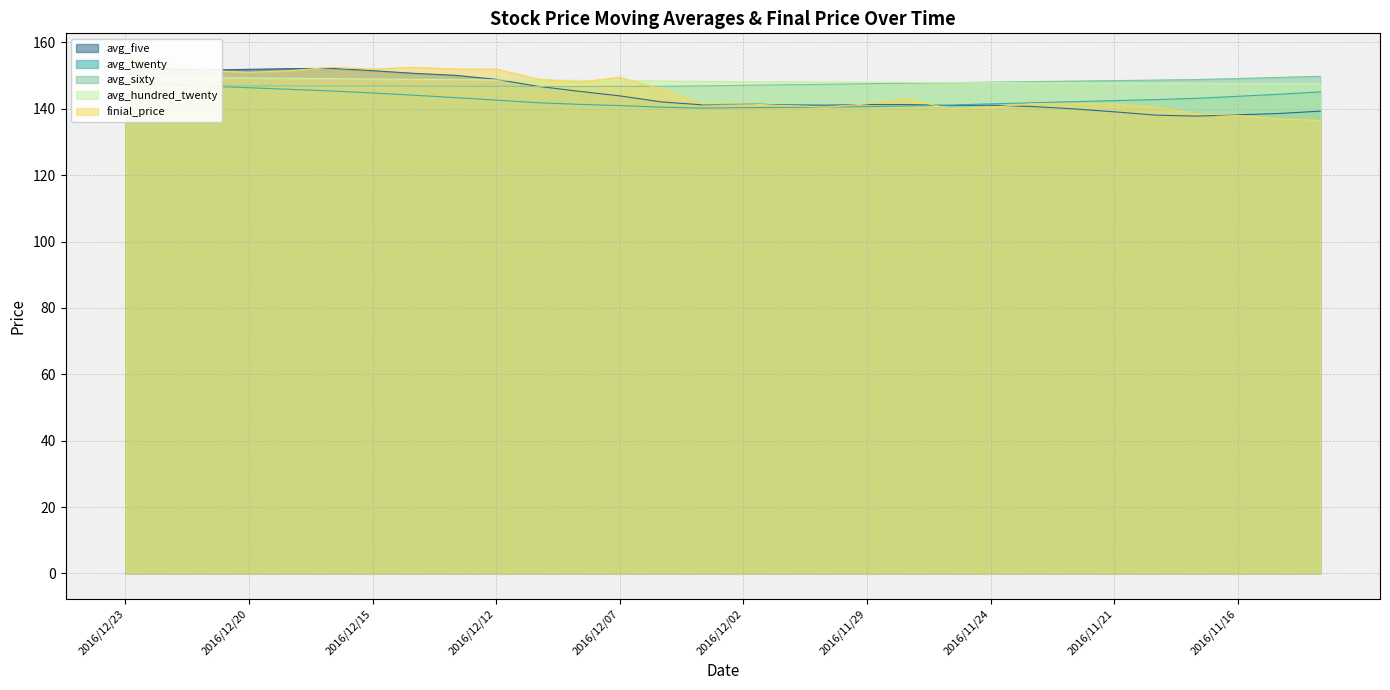

After their last crossing, which series has the higher values: avg_hundred_twenty or finial_price?

avg_hundred_twenty